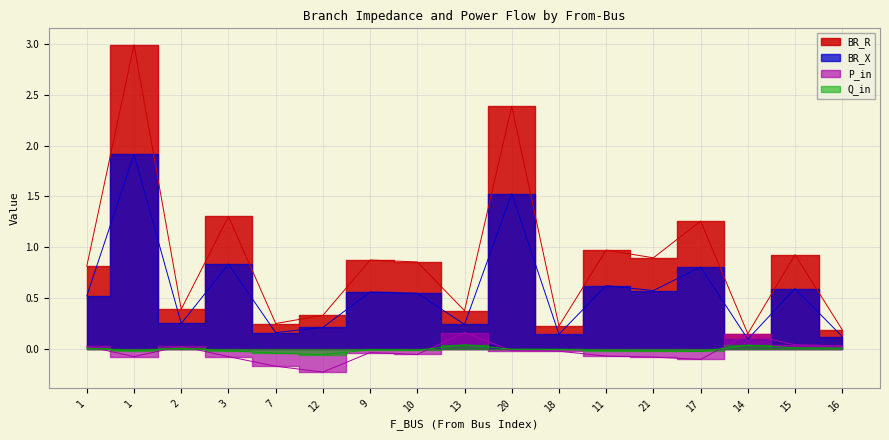

Is the value of BR_R at 17 greater than the value of P_in at 3?

Yes